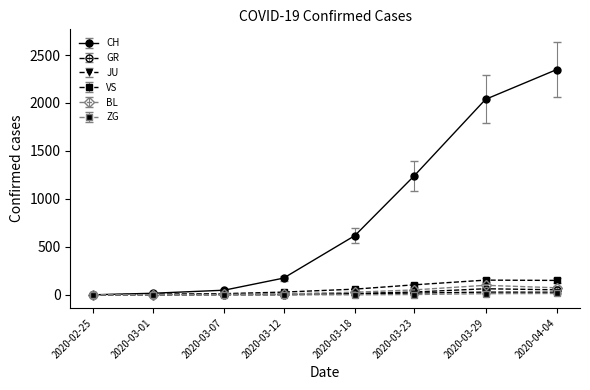

What is the label of the 4th point from the left?

2020-03-12